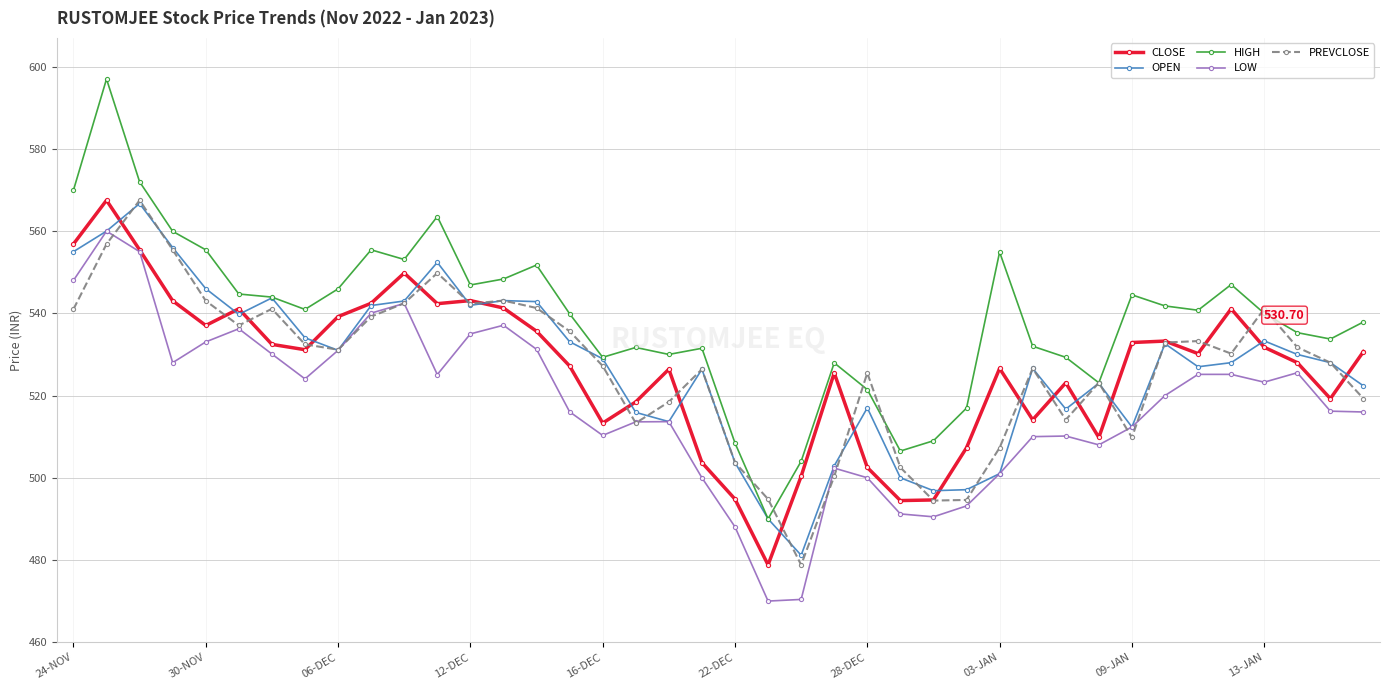

Which series has the largest range (max minus min)?

HIGH